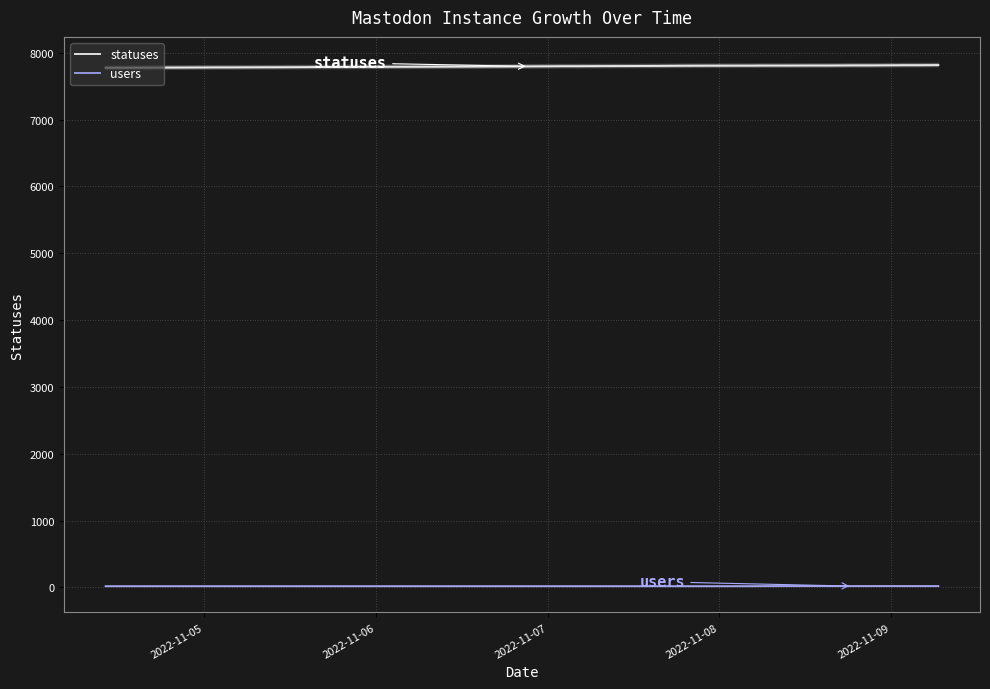

True or false: users and statuses intersect in this chart.

False